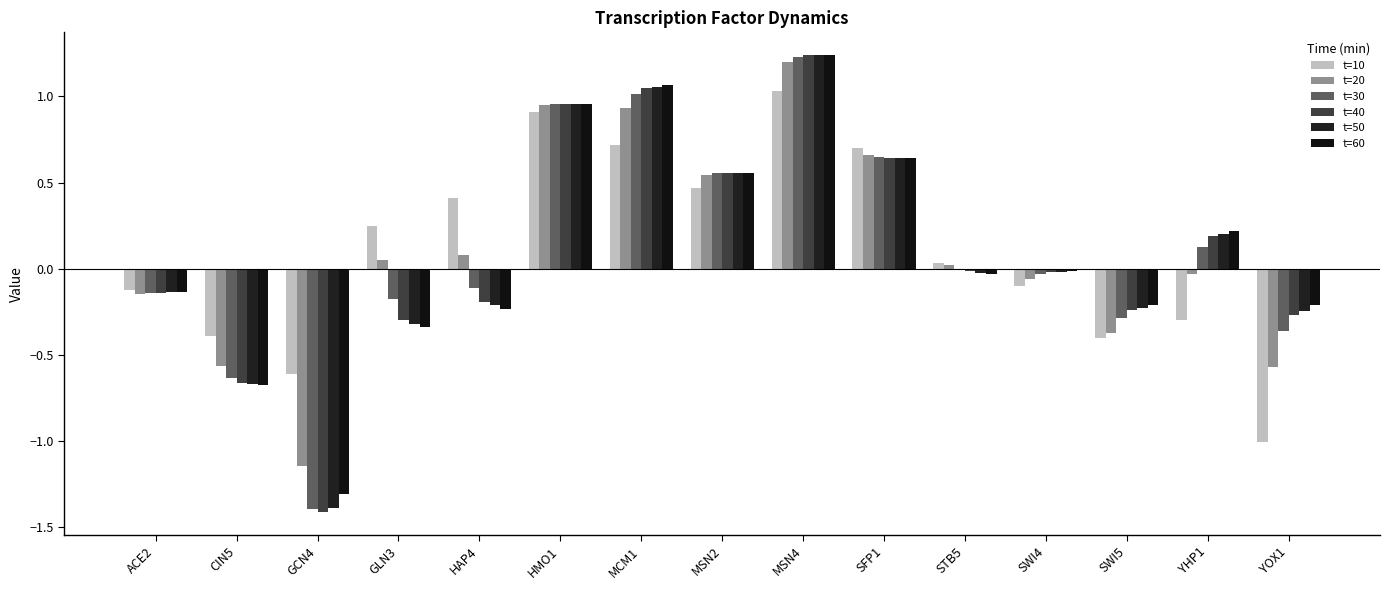

Reading left to right, transcribe all the data shown in this chart.

t=10: ACE2=-0.1	CIN5=-0.4	GCN4=-0.6	GLN3=0.2	HAP4=0.4	HMO1=0.9	MCM1=0.7	MSN2=0.5	MSN4=1.0	SFP1=0.7	STB5=0.0	SWI4=-0.1	SWI5=-0.4	YHP1=-0.3	YOX1=-1.0
t=20: ACE2=-0.1	CIN5=-0.6	GCN4=-1.1	GLN3=0.1	HAP4=0.1	HMO1=1.0	MCM1=0.9	MSN2=0.5	MSN4=1.2	SFP1=0.7	STB5=0.0	SWI4=-0.1	SWI5=-0.4	YHP1=-0.0	YOX1=-0.6
t=30: ACE2=-0.1	CIN5=-0.6	GCN4=-1.4	GLN3=-0.2	HAP4=-0.1	HMO1=1.0	MCM1=1.0	MSN2=0.6	MSN4=1.2	SFP1=0.6	STB5=0.0	SWI4=-0.0	SWI5=-0.3	YHP1=0.1	YOX1=-0.4
t=40: ACE2=-0.1	CIN5=-0.7	GCN4=-1.4	GLN3=-0.3	HAP4=-0.2	HMO1=1.0	MCM1=1.0	MSN2=0.6	MSN4=1.2	SFP1=0.6	STB5=-0.0	SWI4=-0.0	SWI5=-0.2	YHP1=0.2	YOX1=-0.3
t=50: ACE2=-0.1	CIN5=-0.7	GCN4=-1.4	GLN3=-0.3	HAP4=-0.2	HMO1=1.0	MCM1=1.1	MSN2=0.6	MSN4=1.2	SFP1=0.6	STB5=-0.0	SWI4=-0.0	SWI5=-0.2	YHP1=0.2	YOX1=-0.2
t=60: ACE2=-0.1	CIN5=-0.7	GCN4=-1.3	GLN3=-0.3	HAP4=-0.2	HMO1=1.0	MCM1=1.1	MSN2=0.6	MSN4=1.2	SFP1=0.6	STB5=-0.0	SWI4=-0.0	SWI5=-0.2	YHP1=0.2	YOX1=-0.2